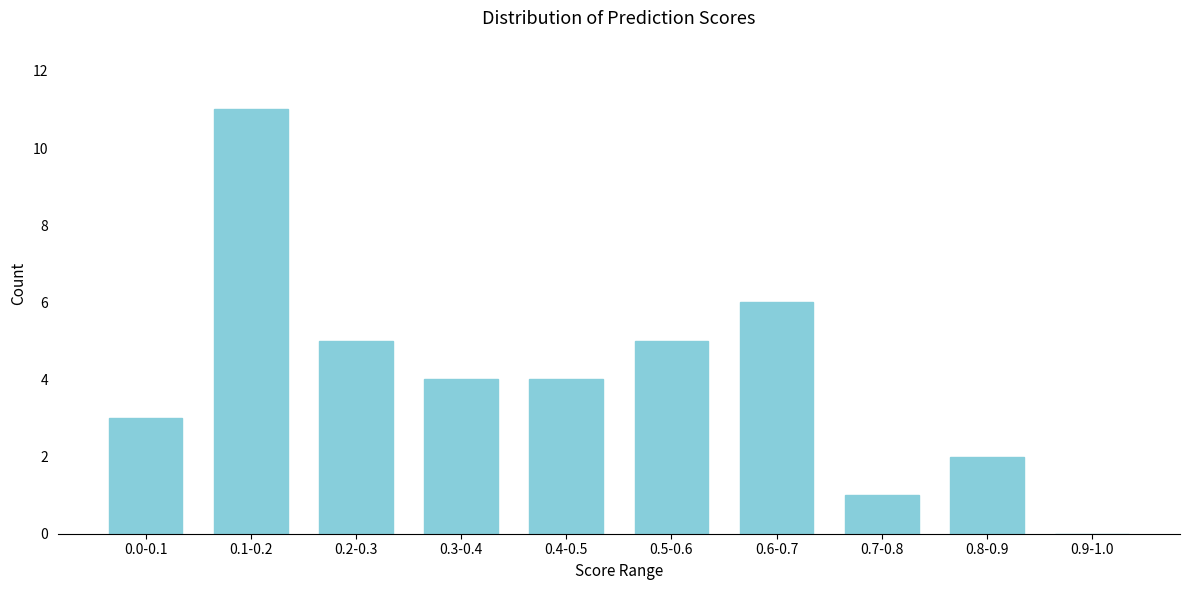

Reading left to right, what are all the values shown in this chart?

0.0-0.1=3	0.1-0.2=11	0.2-0.3=5	0.3-0.4=4	0.4-0.5=4	0.5-0.6=5	0.6-0.7=6	0.7-0.8=1	0.8-0.9=2	0.9-1.0=0